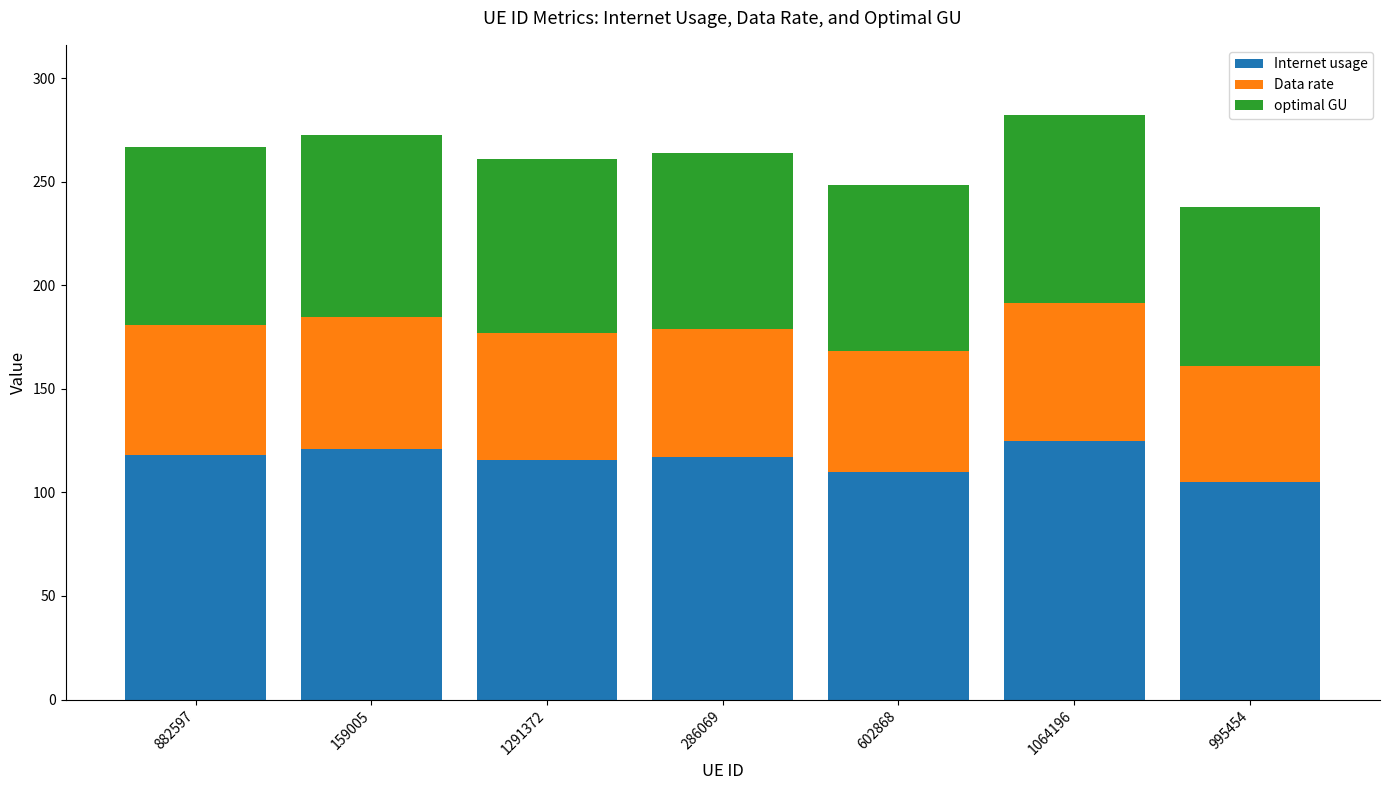

What are all the series names shown in the legend?

Internet usage, Data rate, optimal GU